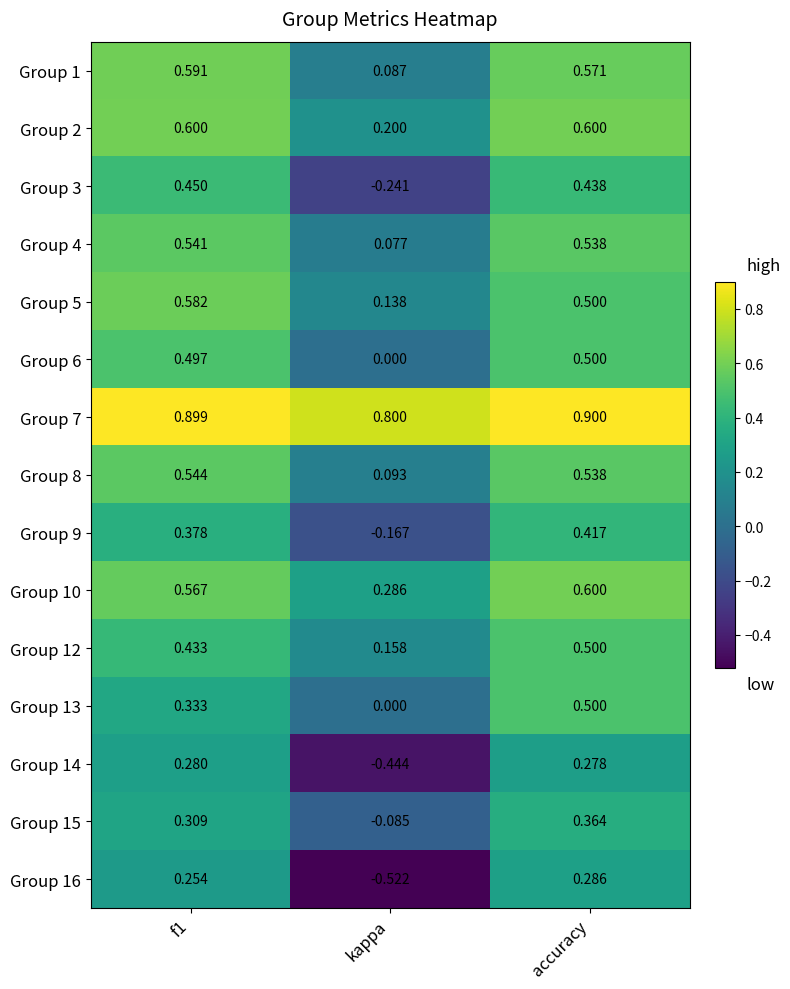

Which series has the largest total across all categories?

Group 7